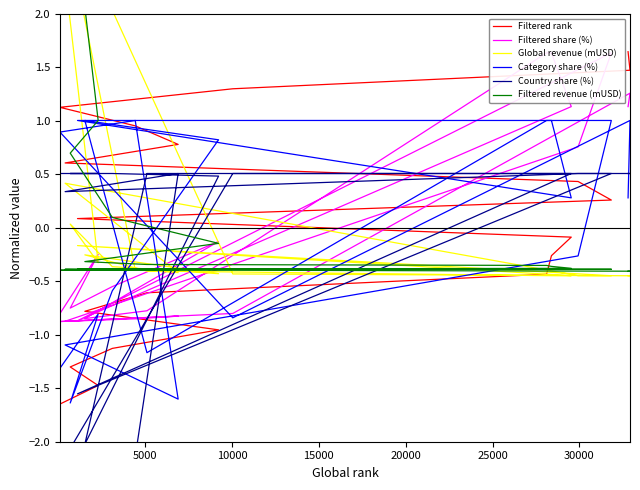

How many values in Country share (%) are above zero?

16